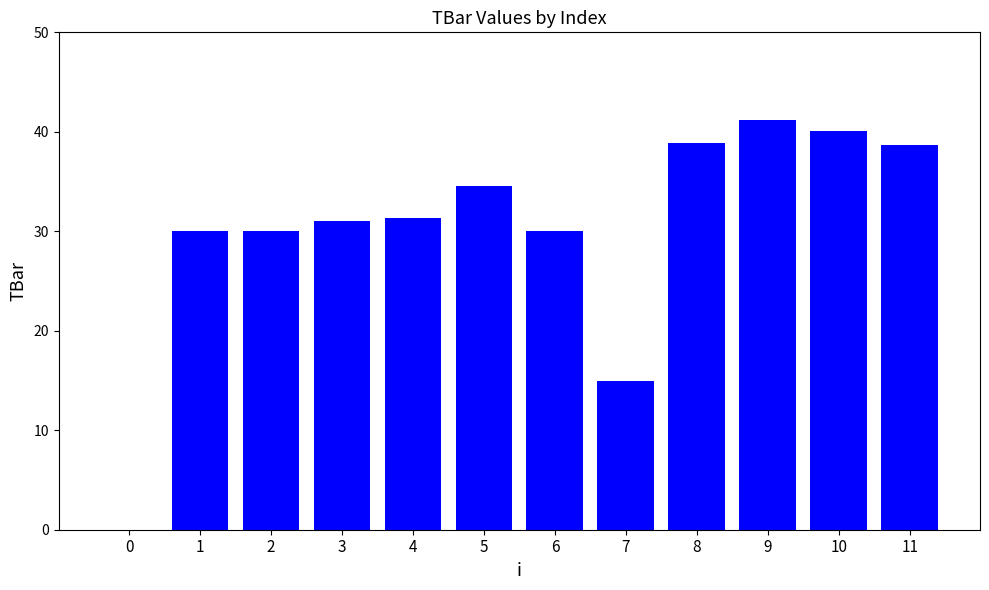

The value at 3 is 31.1. True or false?

True